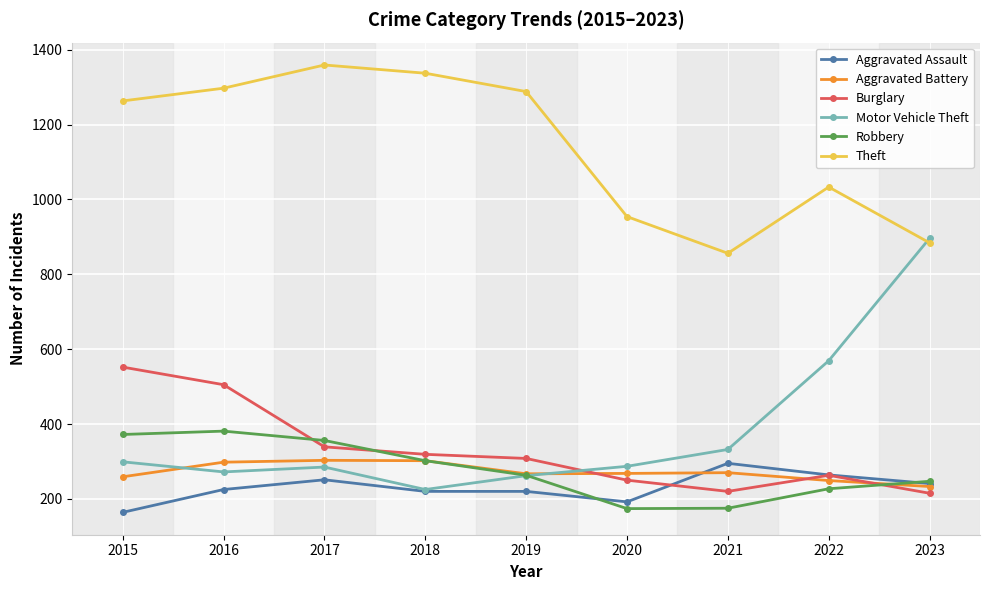

Is it true that Robbery equals 194 at 2016?

False